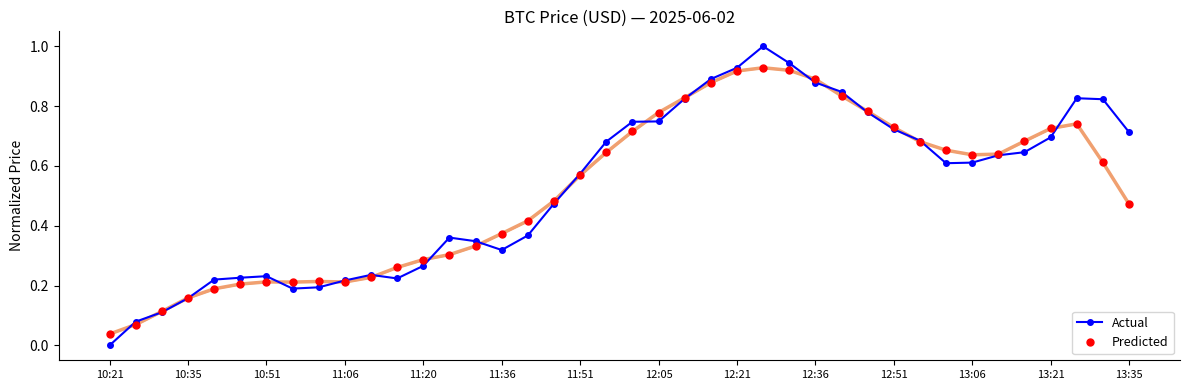

The value of Actual at 11:36 is 0.4. True or false?

False